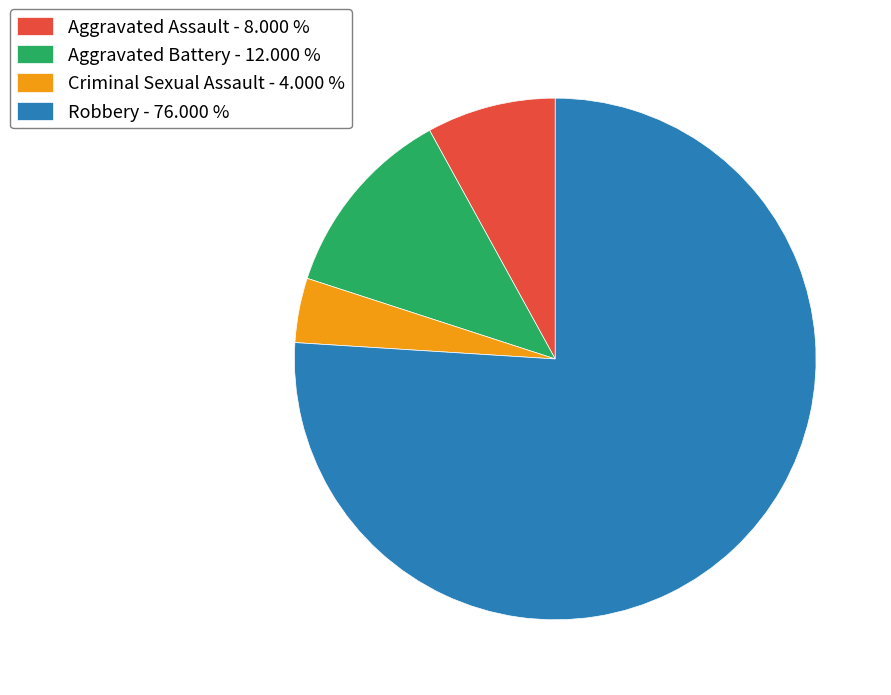

Approximately how many times larger is the value at Aggravated Assault compared to Aggravated Battery?

0.7